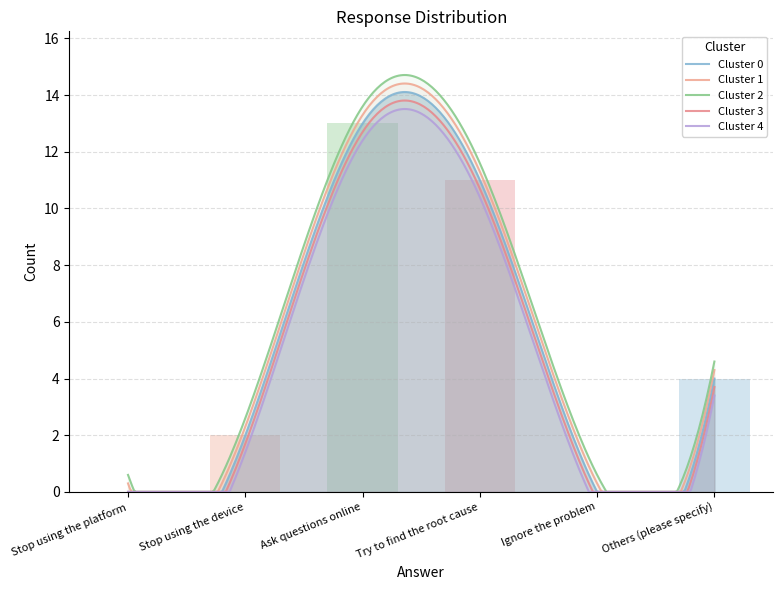

What is the label of the 2nd bar from the right?

Ignore the problem